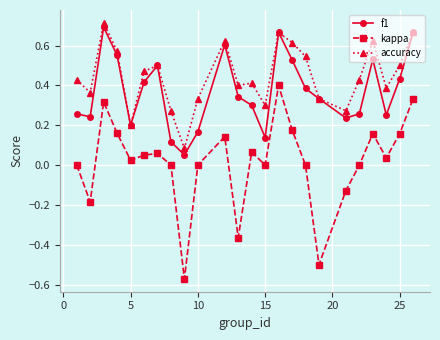

Rank the series by their average value, from lowest to highest.

kappa, f1, accuracy